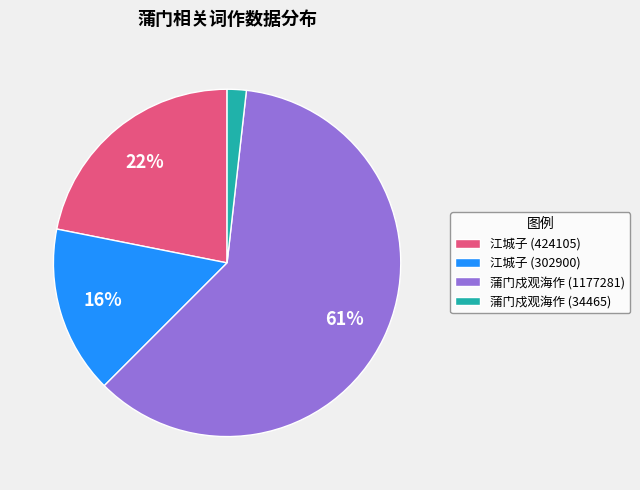

What is the ratio of the value at 蒲门戍观海作 (1177281) to the value at 江城子 (424105)?

2.8